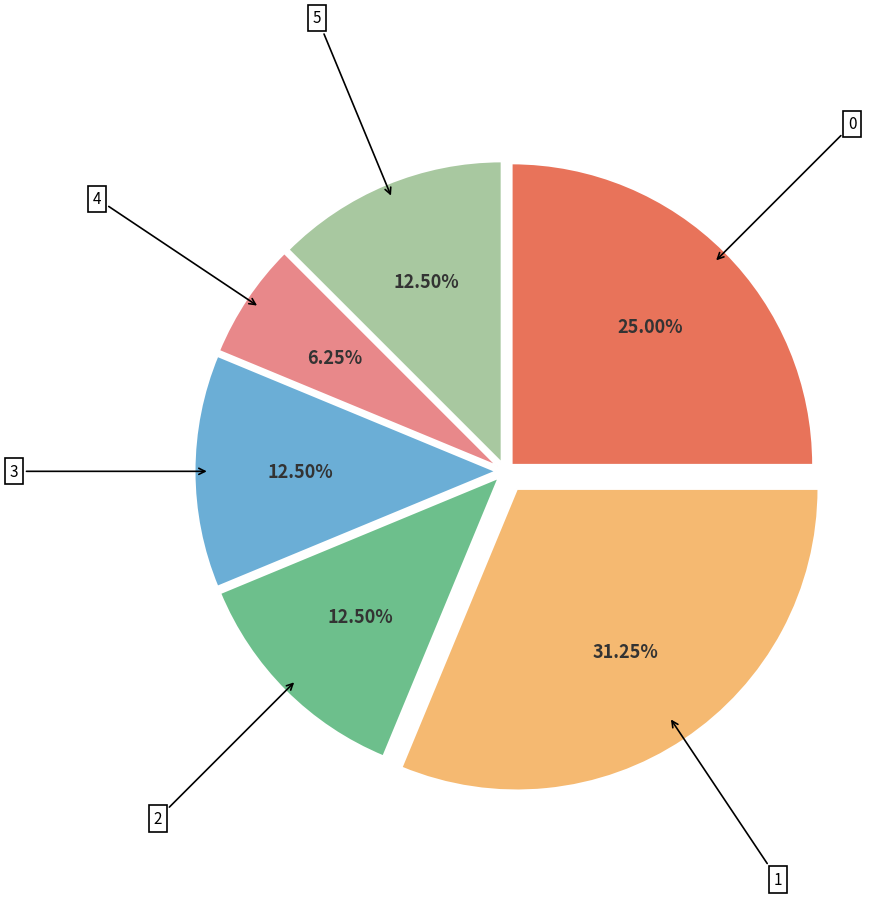

Is there a majority slice in this chart?

No